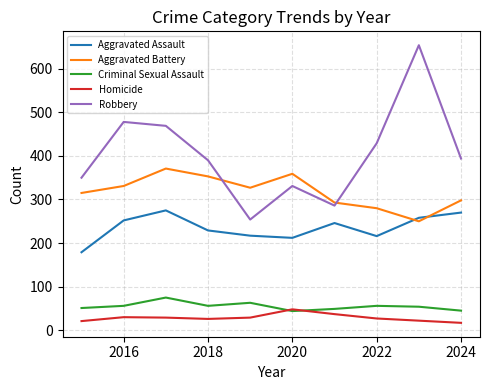

Rank the series by their maximum value, from highest to lowest.

Robbery, Aggravated Battery, Aggravated Assault, Criminal Sexual Assault, Homicide